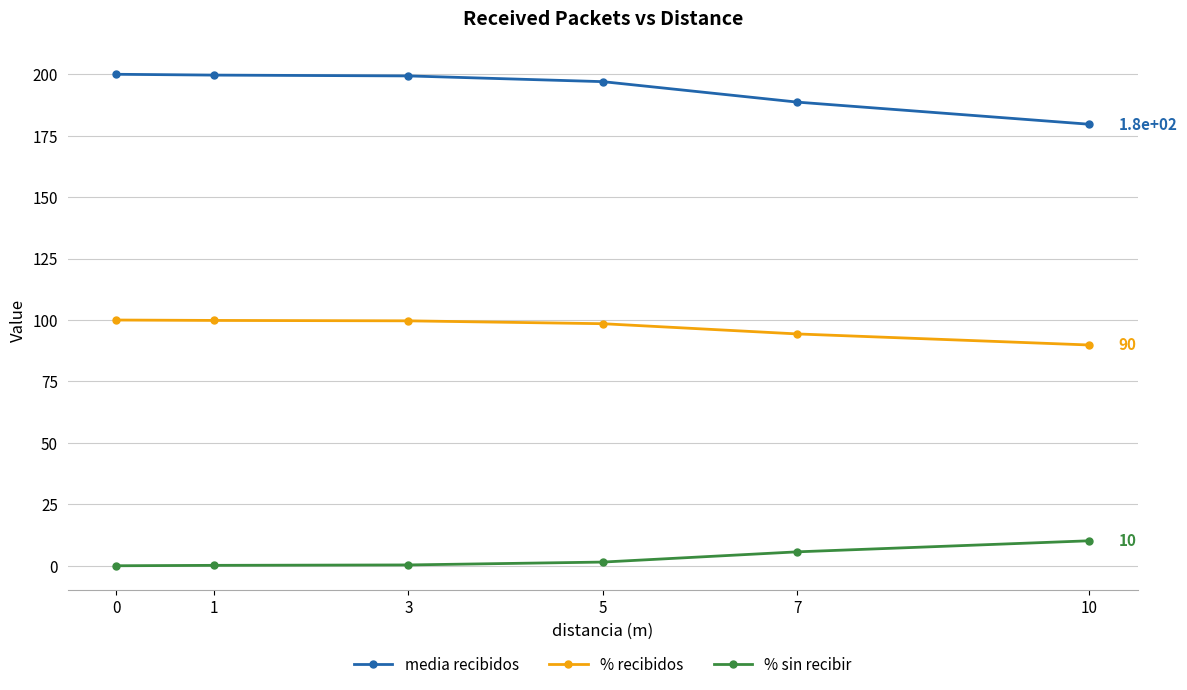

True or false: % recibidos has a value of 48.3 at 10.

False